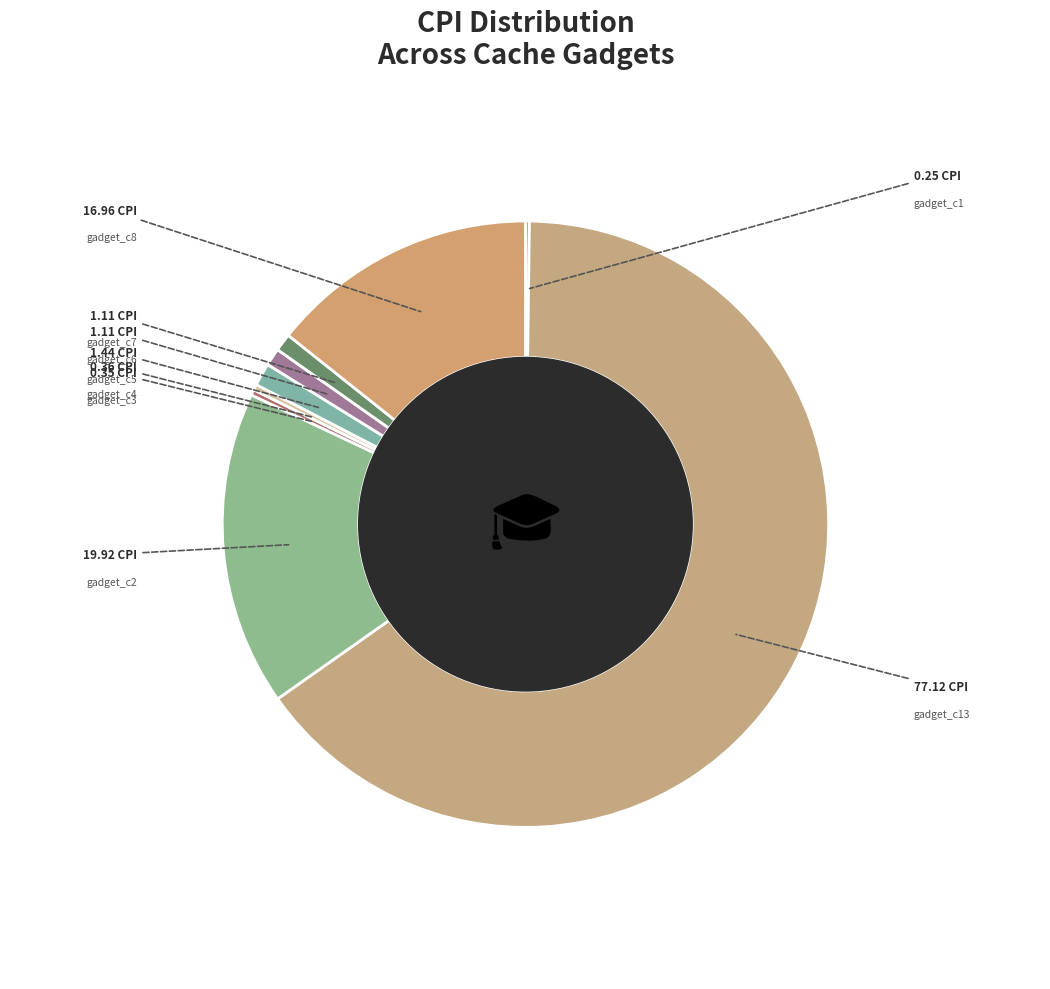

To the nearest percent, what is the difference between the largest and smallest slice percentages?

65%